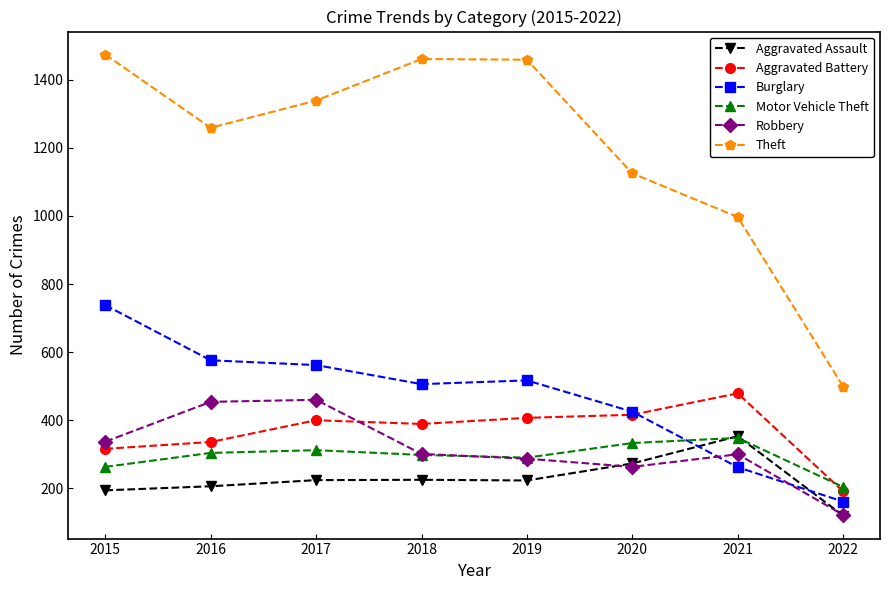

Where does the Robbery series first go above 301?

2015